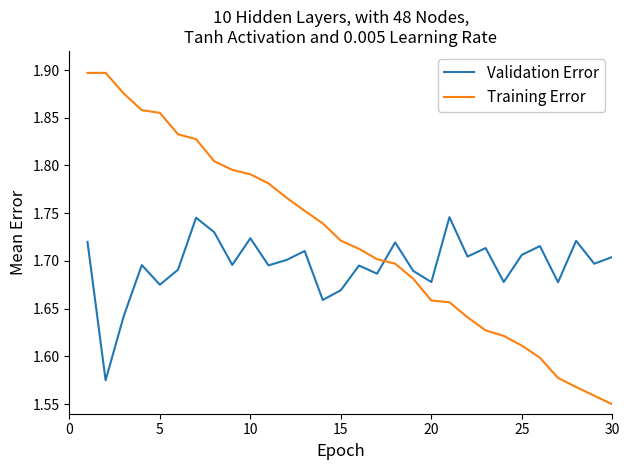

Rank the series by their average value, from highest to lowest.

Training Error, Validation Error